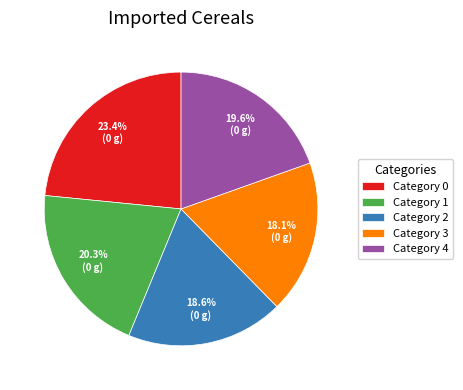

Is there a majority slice in this chart?

No